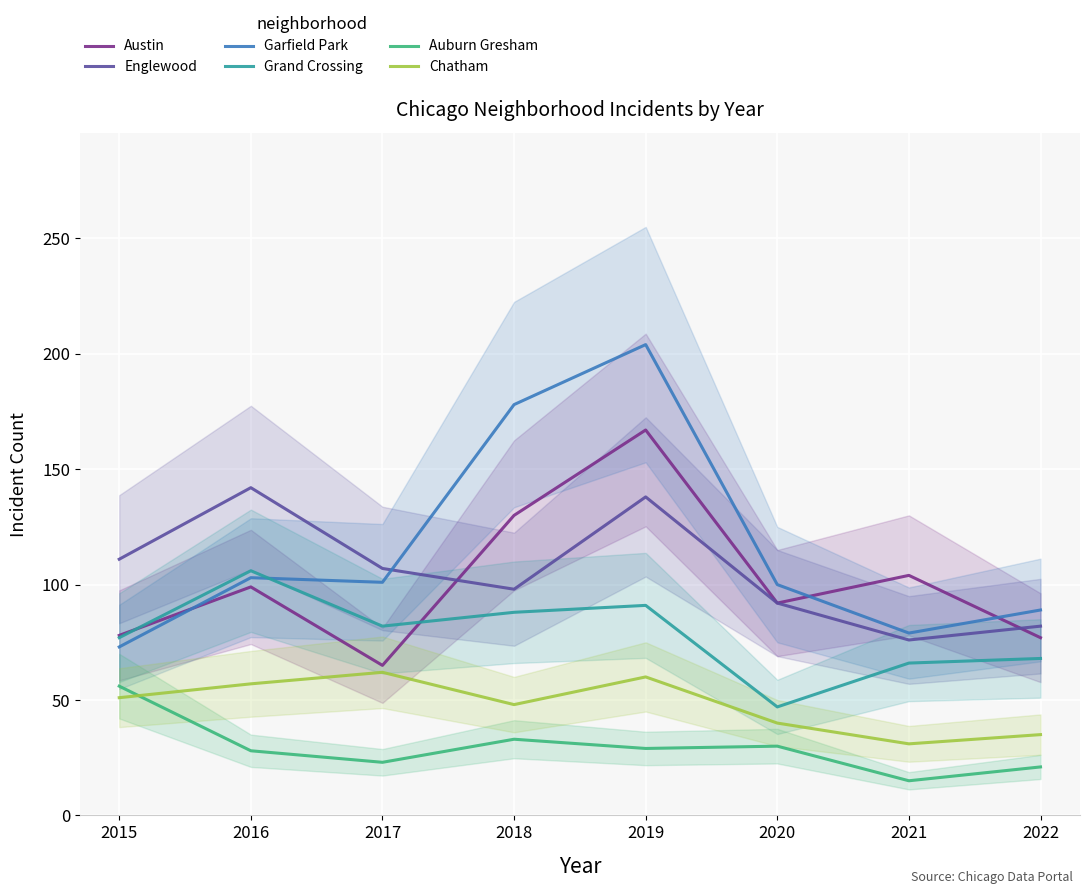

Is it true that Grand Crossing equals 22 at 2022?

False